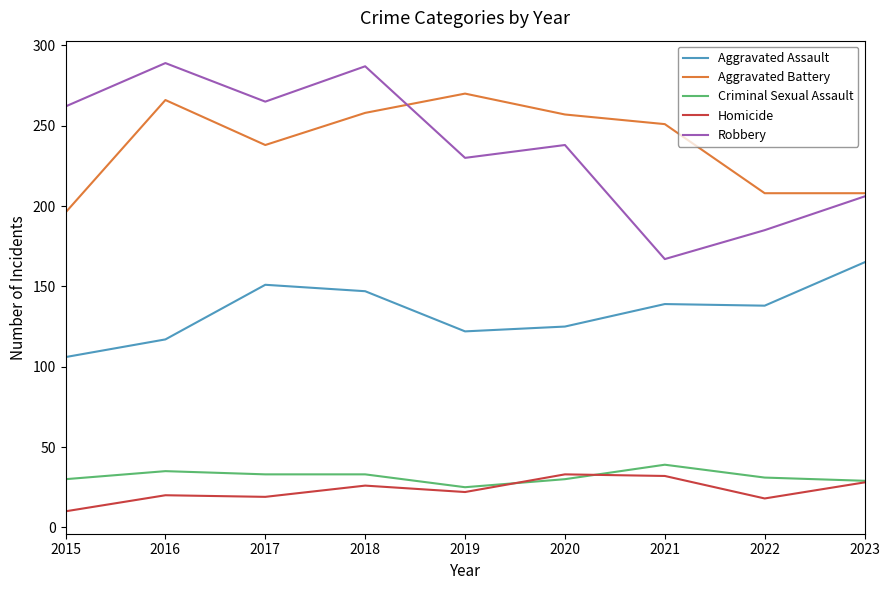

What is the difference between the highest and lowest values at 2018?

261